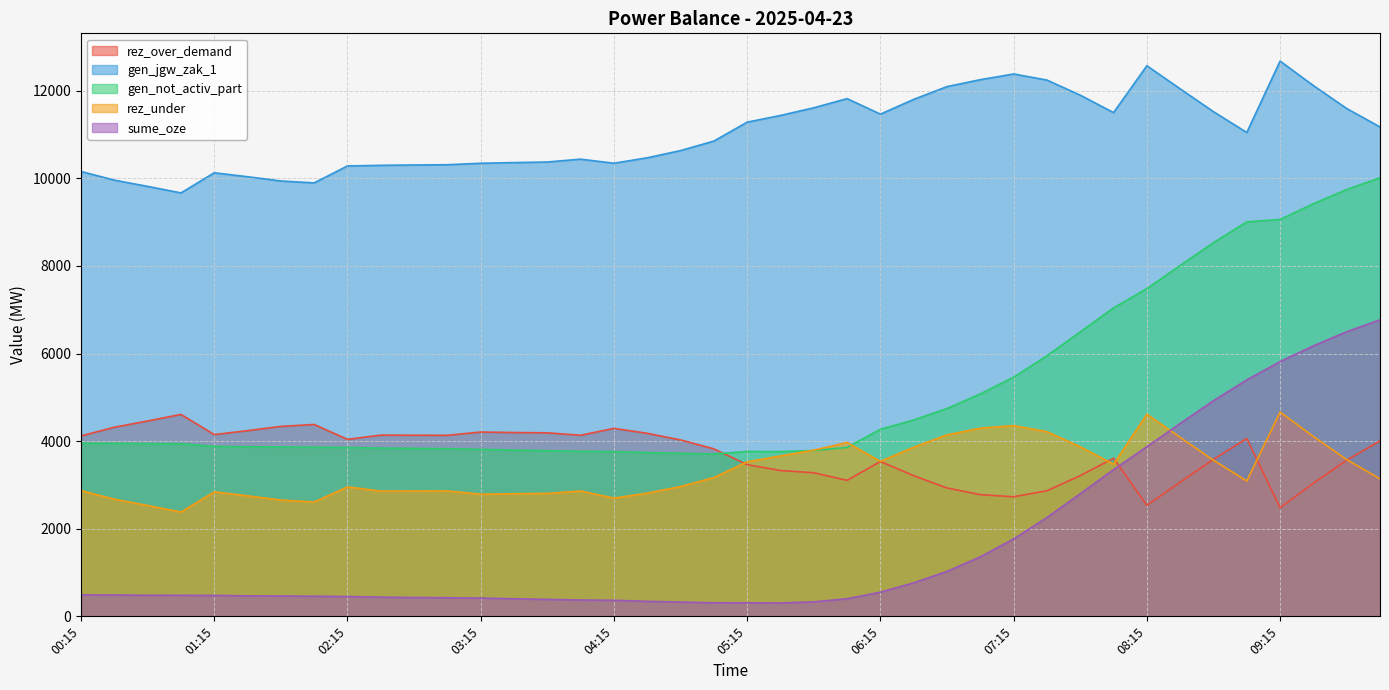

True or false: gen_jgw_zak_1 and gen_not_activ_part intersect in this chart.

False